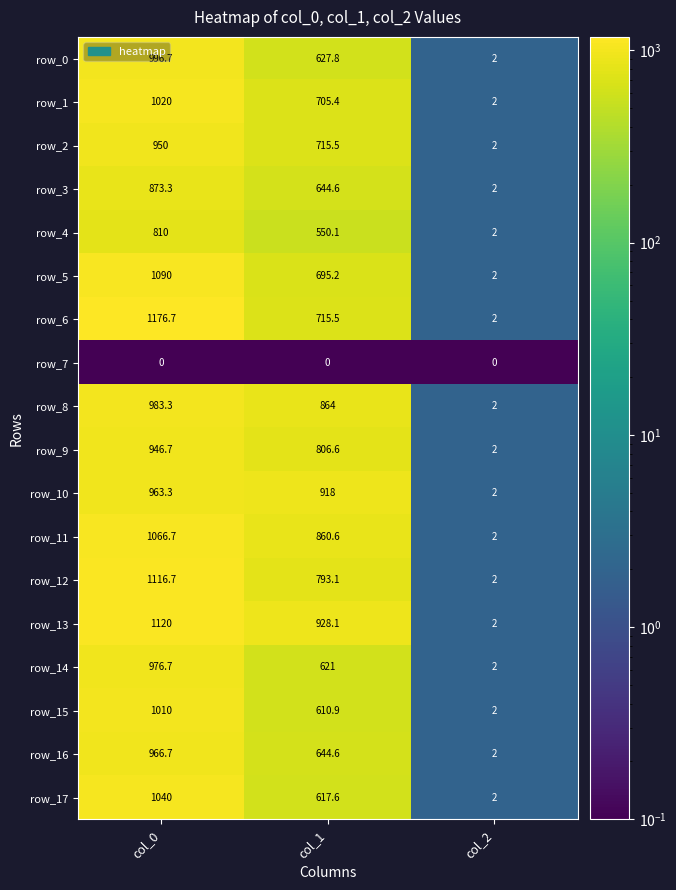

What is the sum of the row_9 values at col_0 and col_1?

1753.3